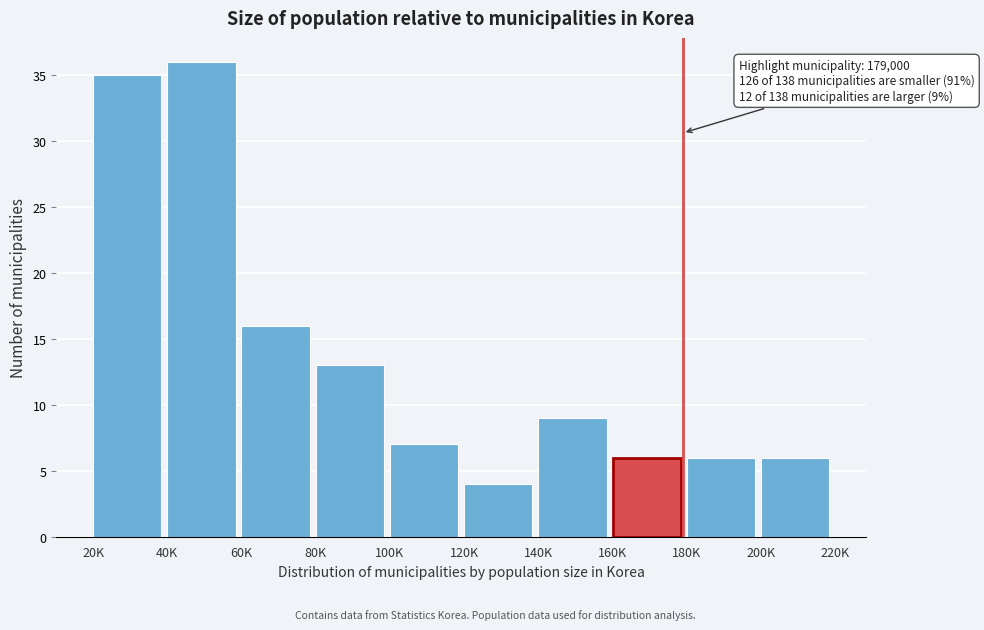

Reading left to right, transcribe all the data shown in this chart.

35	36	16	13	7	4	9	6	6	6